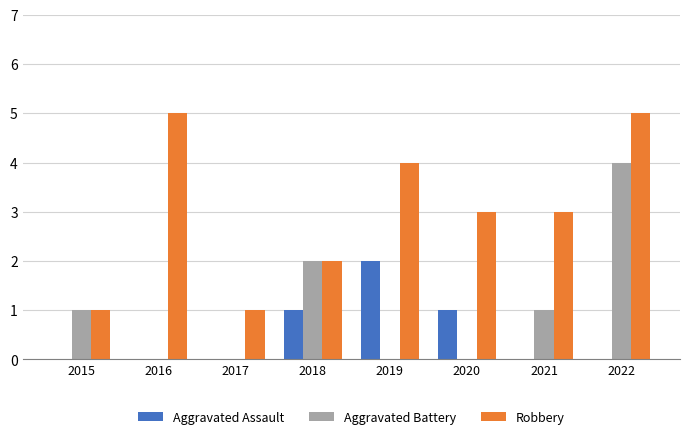

How many groups of bars are there?

8